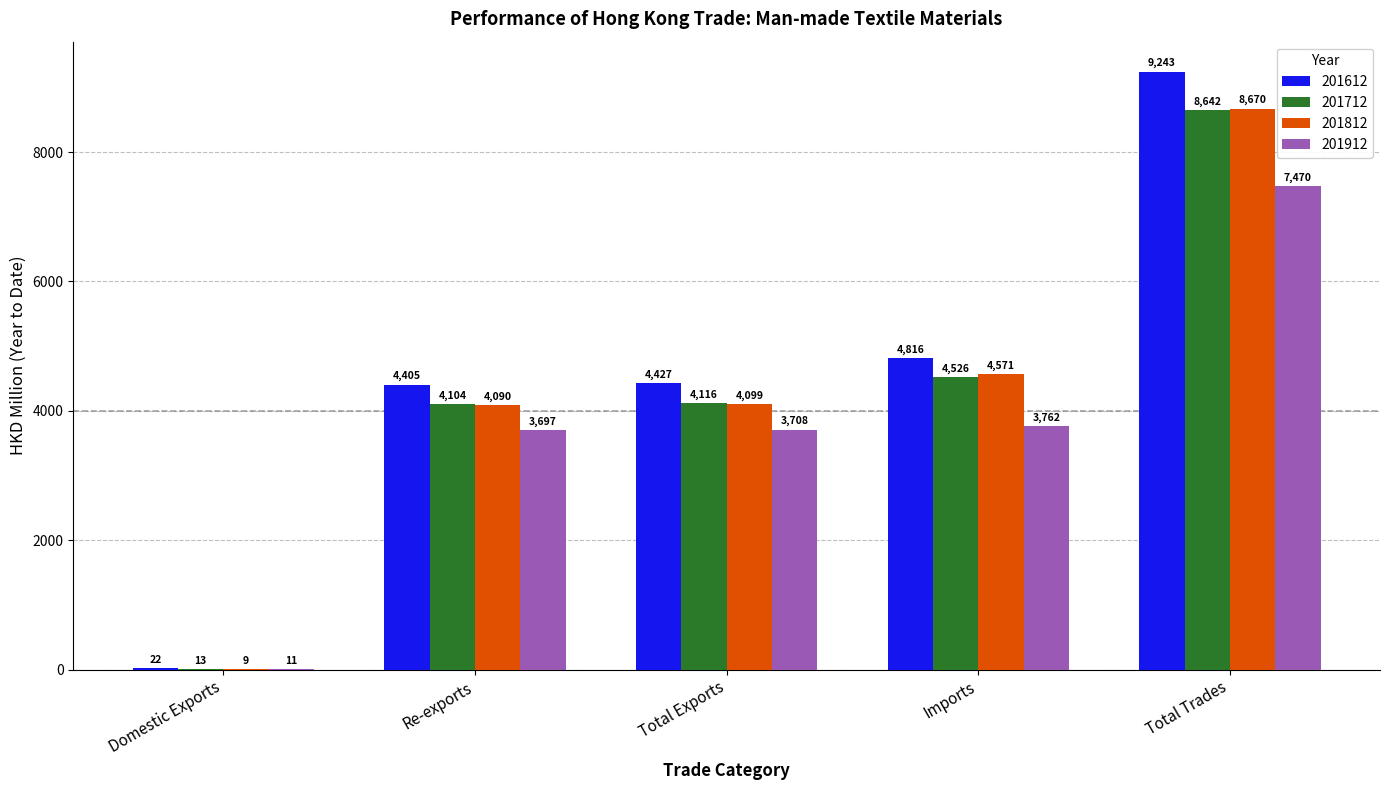

The 201612 series shows 2788.4 at Re-exports. True or false?

False